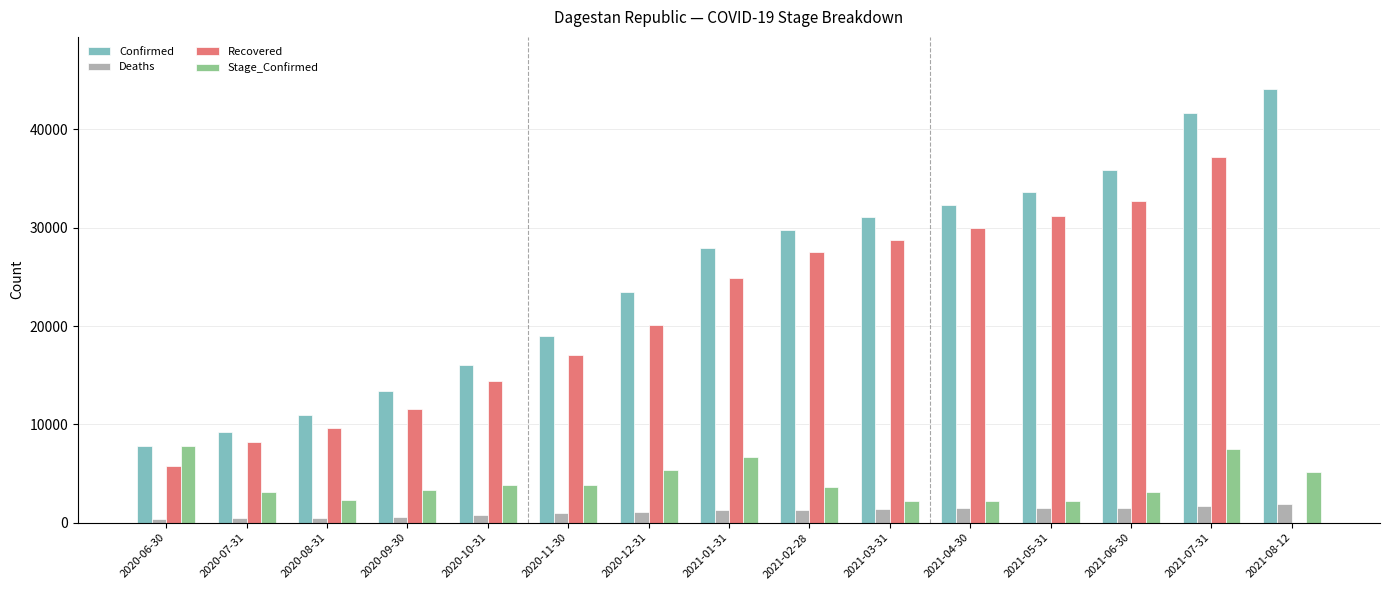

Are the bars grouped side by side (vs. stacked)?

Yes